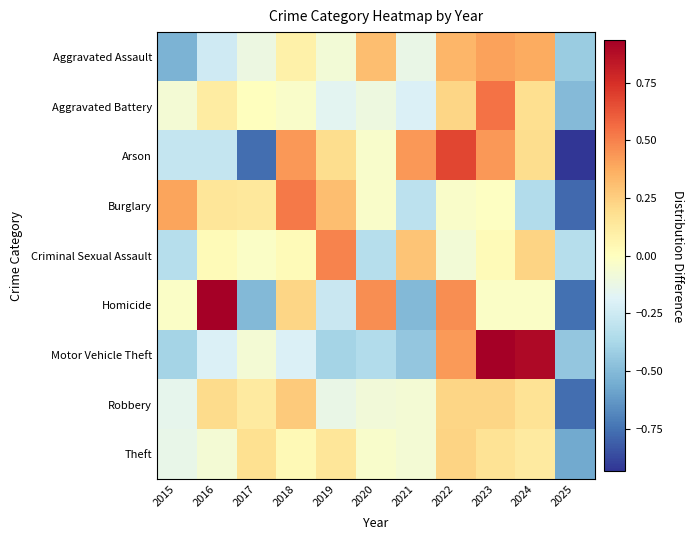

What is the difference between the highest and lowest values at 2024?

1.2